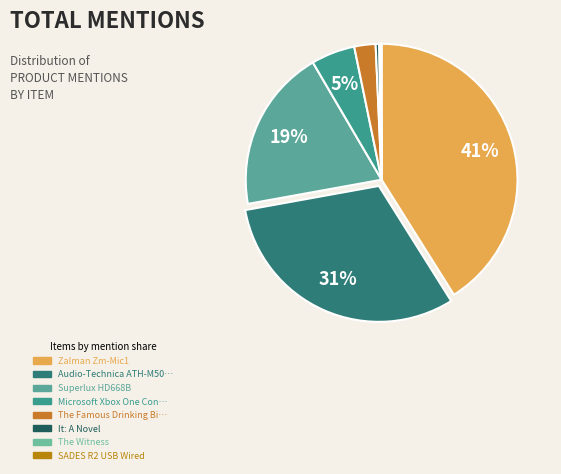

Is there a majority slice in this chart?

No